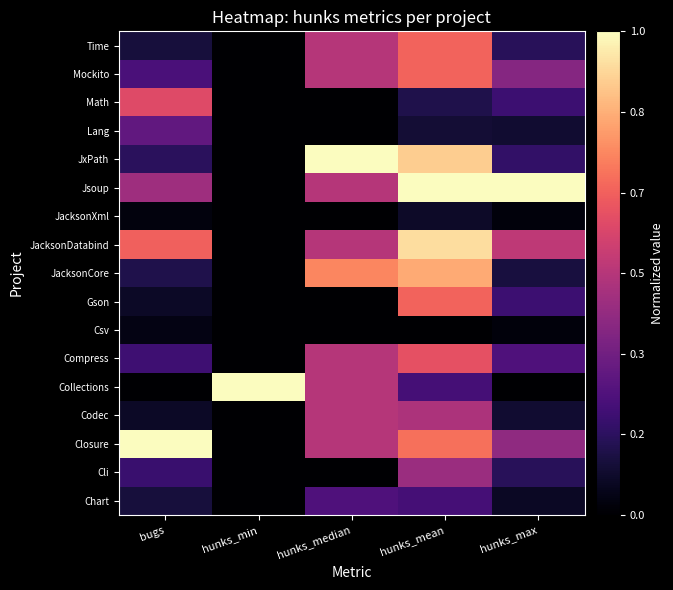

Reading left to right, list all the values displayed in this chart.

Chart: bugs=0.1	hunks_min=0.0	hunks_median=0.2	hunks_mean=0.2	hunks_max=0.1
Cli: bugs=0.2	hunks_min=0.0	hunks_median=0.0	hunks_mean=0.4	hunks_max=0.2
Closure: bugs=1.0	hunks_min=0.0	hunks_median=0.5	hunks_mean=0.7	hunks_max=0.4
Codec: bugs=0.1	hunks_min=0.0	hunks_median=0.5	hunks_mean=0.5	hunks_max=0.1
Collections: bugs=0.0	hunks_min=1.0	hunks_median=0.5	hunks_mean=0.2	hunks_max=0.0
Compress: bugs=0.2	hunks_min=0.0	hunks_median=0.5	hunks_mean=0.6	hunks_max=0.2
Csv: bugs=0.0	hunks_min=0.0	hunks_median=0.0	hunks_mean=0.0	hunks_max=0.0
Gson: bugs=0.1	hunks_min=0.0	hunks_median=0.0	hunks_mean=0.7	hunks_max=0.2
JacksonCore: bugs=0.1	hunks_min=0.0	hunks_median=0.7	hunks_mean=0.8	hunks_max=0.1
JacksonDatabind: bugs=0.7	hunks_min=0.0	hunks_median=0.5	hunks_mean=0.9	hunks_max=0.5
JacksonXml: bugs=0.0	hunks_min=0.0	hunks_median=0.0	hunks_mean=0.1	hunks_max=0.0
Jsoup: bugs=0.4	hunks_min=0.0	hunks_median=0.5	hunks_mean=1.0	hunks_max=1.0
JxPath: bugs=0.2	hunks_min=0.0	hunks_median=1.0	hunks_mean=0.9	hunks_max=0.2
Lang: bugs=0.3	hunks_min=0.0	hunks_median=0.0	hunks_mean=0.1	hunks_max=0.1
Math: bugs=0.6	hunks_min=0.0	hunks_median=0.0	hunks_mean=0.1	hunks_max=0.2
Mockito: bugs=0.2	hunks_min=0.0	hunks_median=0.5	hunks_mean=0.7	hunks_max=0.4
Time: bugs=0.1	hunks_min=0.0	hunks_median=0.5	hunks_mean=0.7	hunks_max=0.2